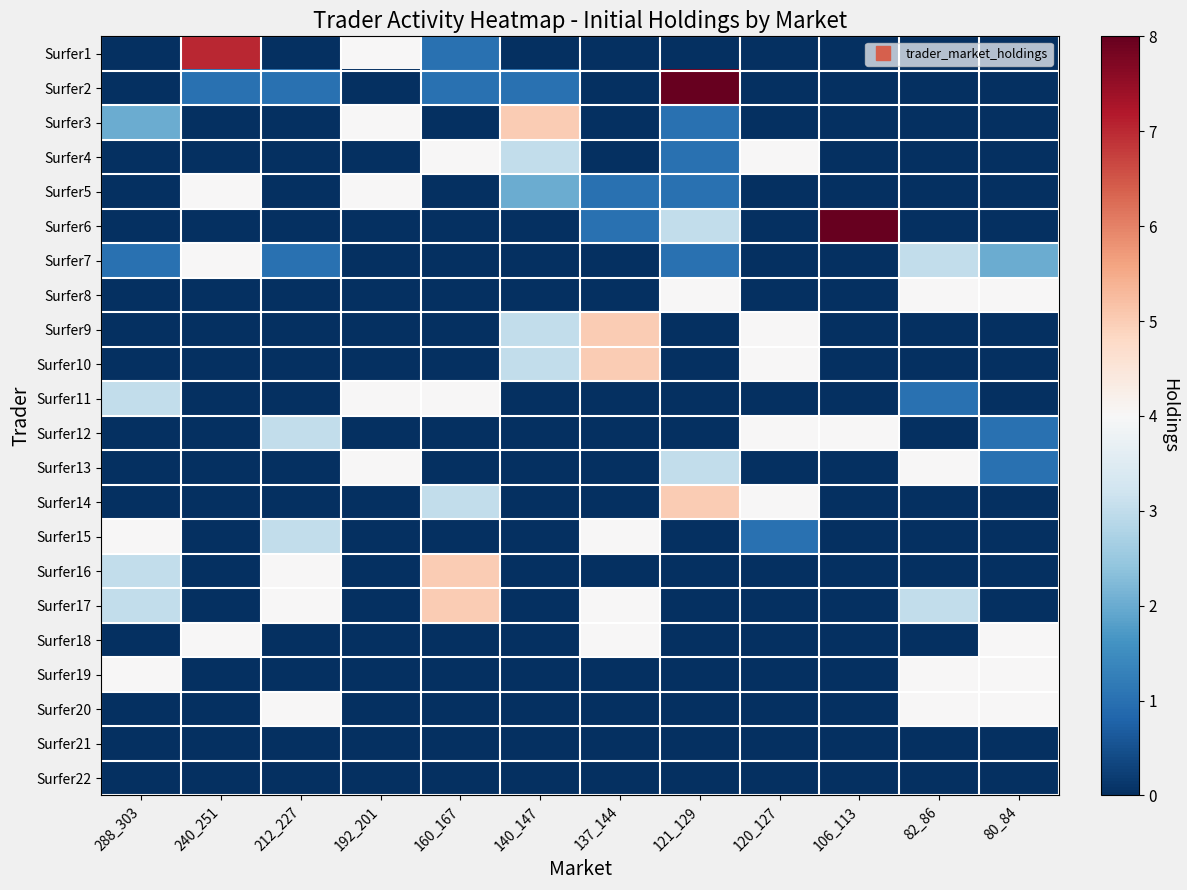

At which category is the sum across all series the highest?

121_129